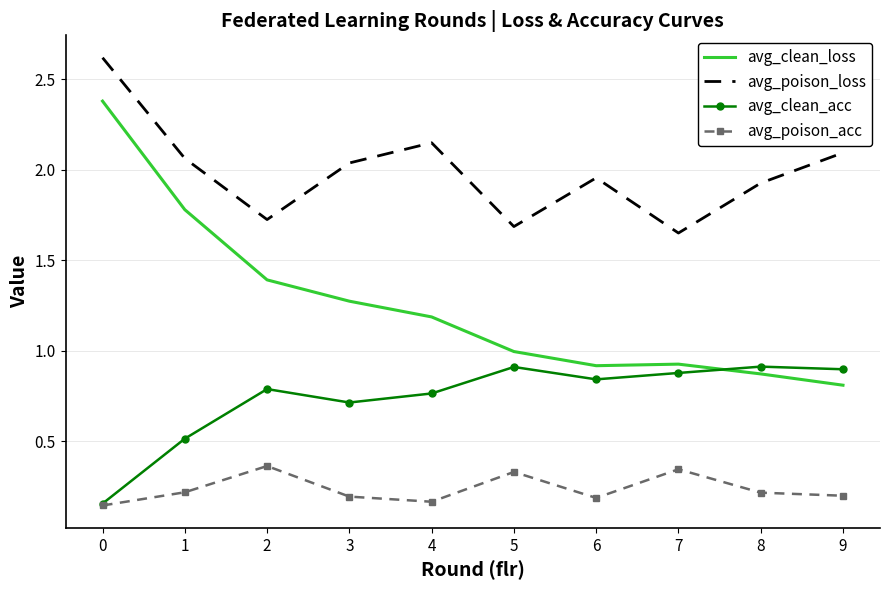

Which series has the largest total across all categories?

avg_poison_loss